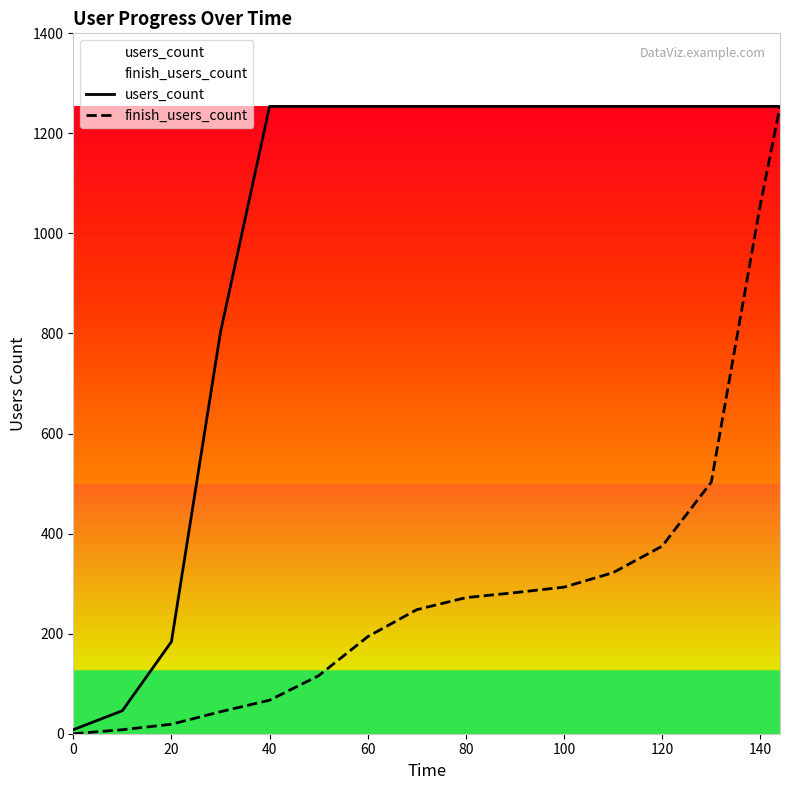

The value of users_count at 100 is 1254. True or false?

True